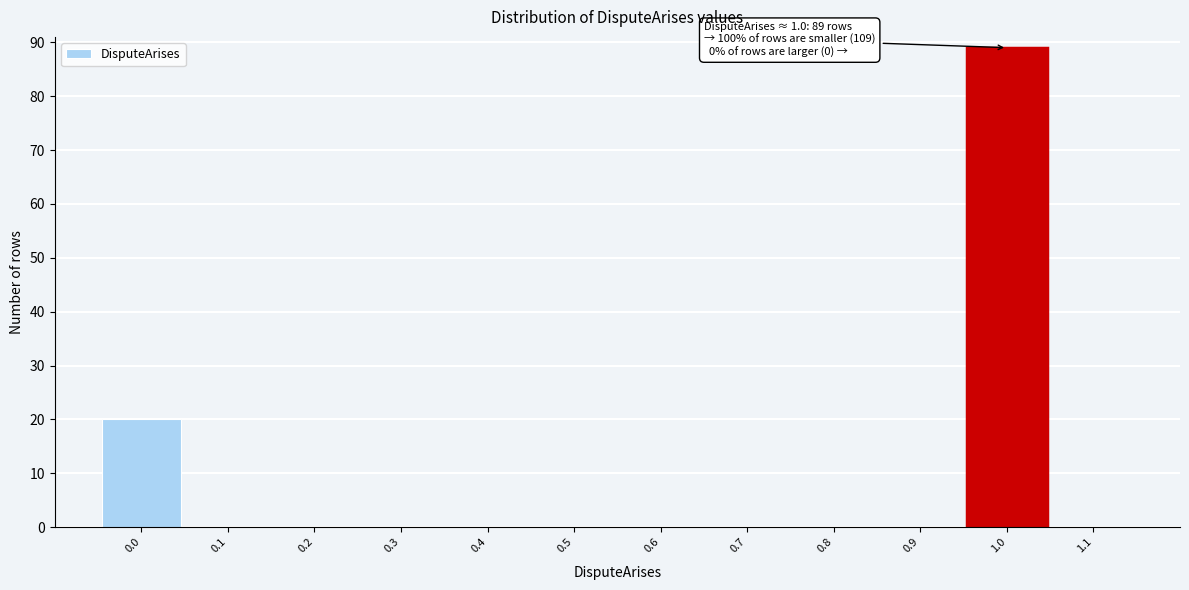

Over which range of the x-axis is the bar tallest?

0.95 to 1.05